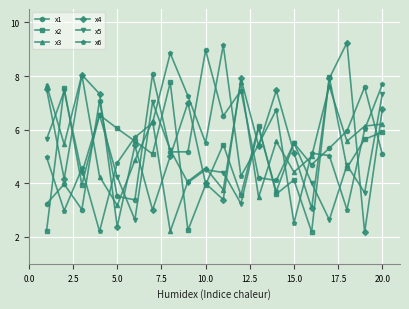

What is the value of the x1 point at the 1st from the left?

3.2